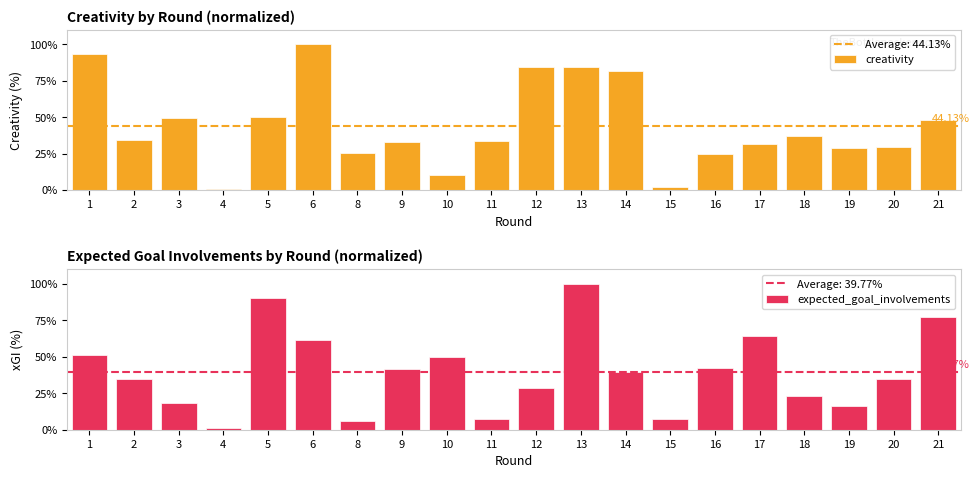

What are all the series names shown in the legend?

creativity, expected_goal_involvements